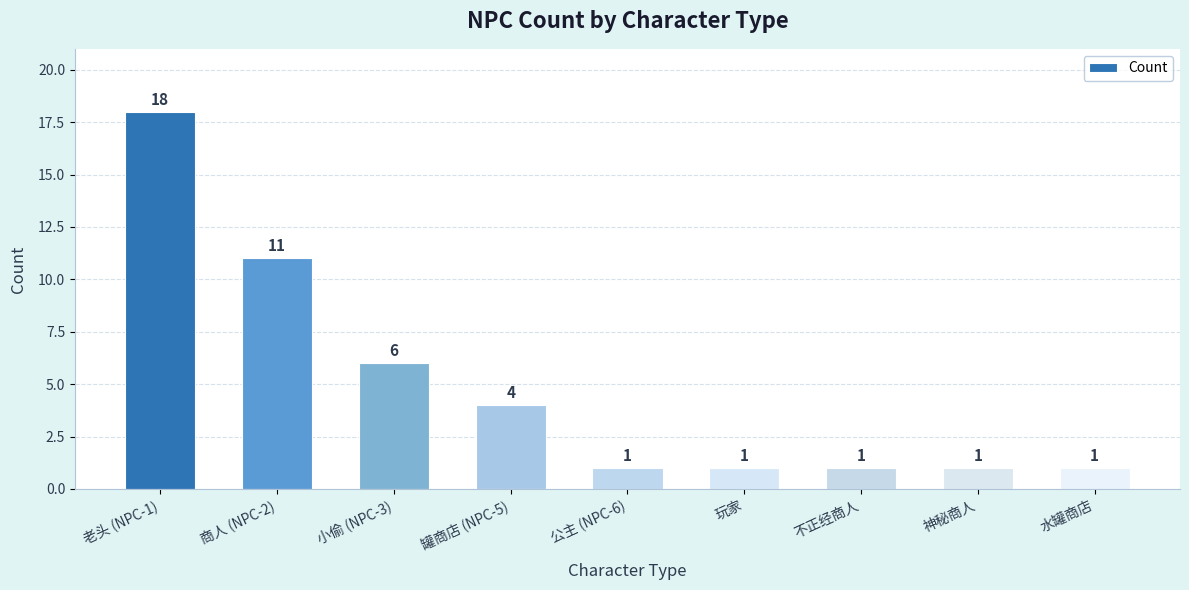

Approximately how many times larger is the value at 神秘商人 compared to 不正经商人?

1.0